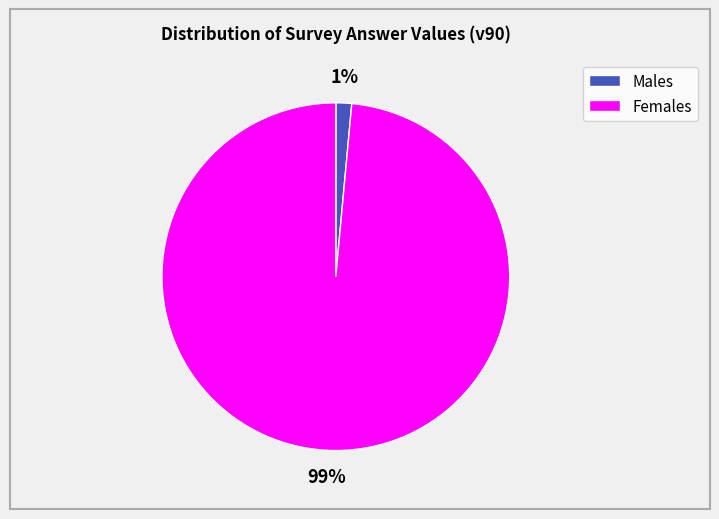

Is there any slice that represents more than half of the pie?

Yes